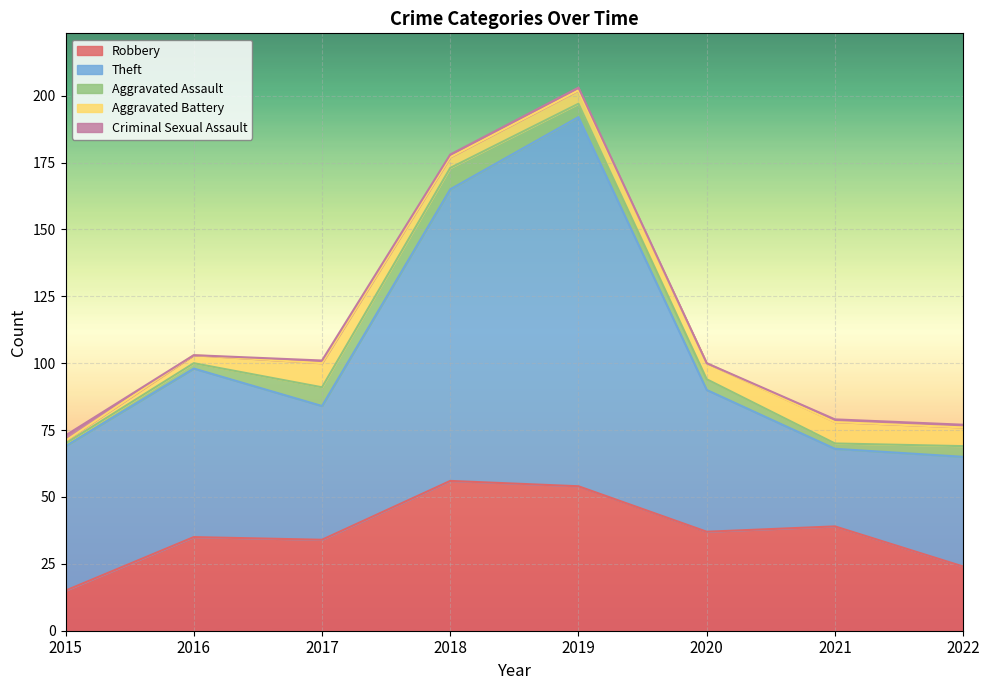

The value of Theft at 2017 is 89. True or false?

False